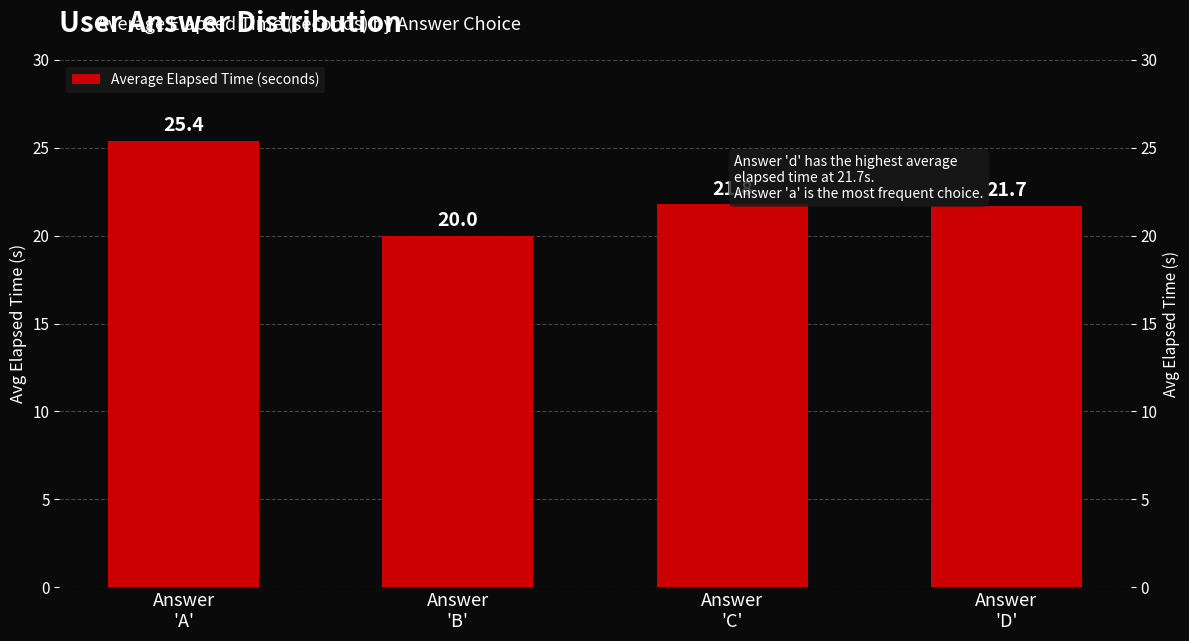

Reading left to right, what are all the values shown in this chart?

Answer
'A'=25.4	Answer
'B'=20.0	Answer
'C'=21.8	Answer
'D'=21.7